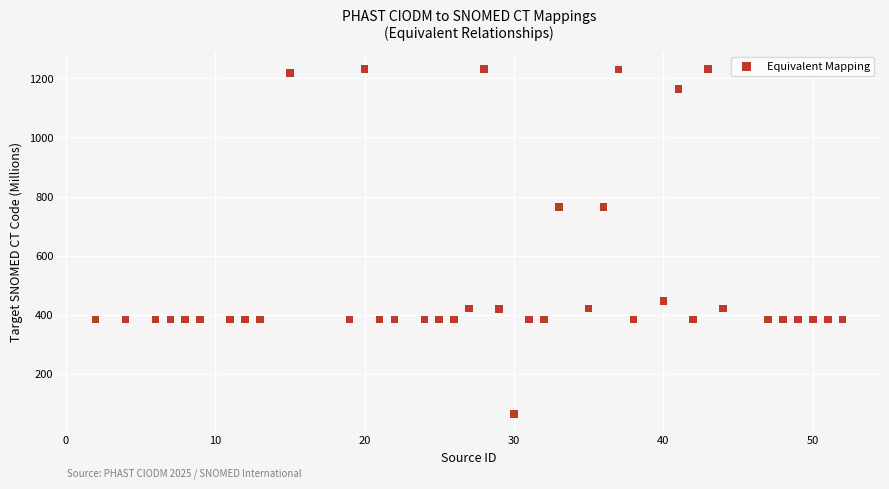

What is the range of Y values (max minus min)?

1165.8